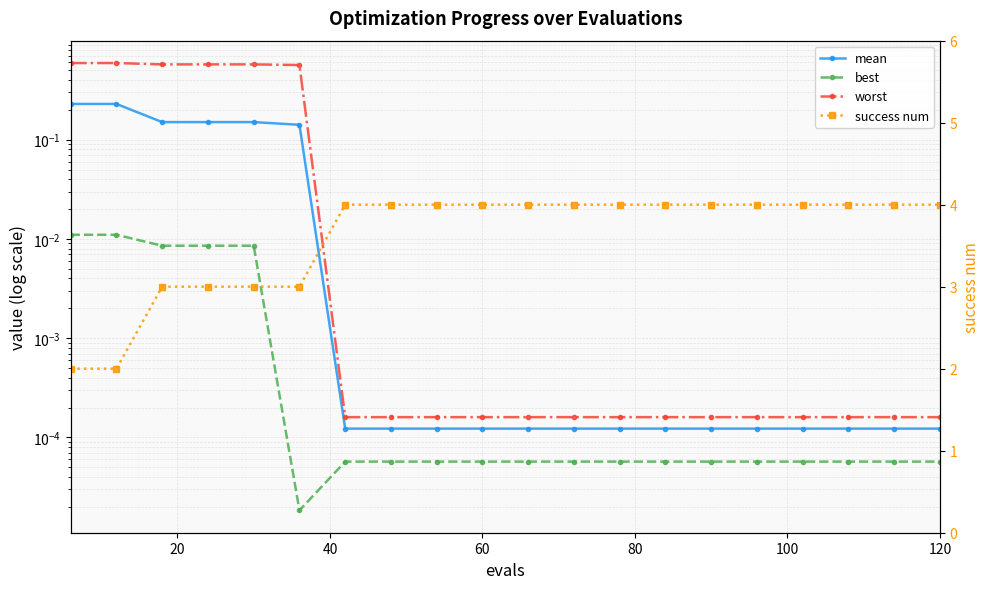

Reading left to right, extract all data points from this chart.

mean: 0.2	0.2	0.2	0.2	0.2	0.1	0.0	0.0	0.0	0.0	0.0	0.0	0.0	0.0	0.0	0.0	0.0	0.0	0.0	0.0
best: 0.0	0.0	0.0	0.0	0.0	0.0	0.0	0.0	0.0	0.0	0.0	0.0	0.0	0.0	0.0	0.0	0.0	0.0	0.0	0.0
worst: 0.6	0.6	0.6	0.6	0.6	0.6	0.0	0.0	0.0	0.0	0.0	0.0	0.0	0.0	0.0	0.0	0.0	0.0	0.0	0.0
success num: 2.0	2.0	3.0	3.0	3.0	3.0	4.0	4.0	4.0	4.0	4.0	4.0	4.0	4.0	4.0	4.0	4.0	4.0	4.0	4.0